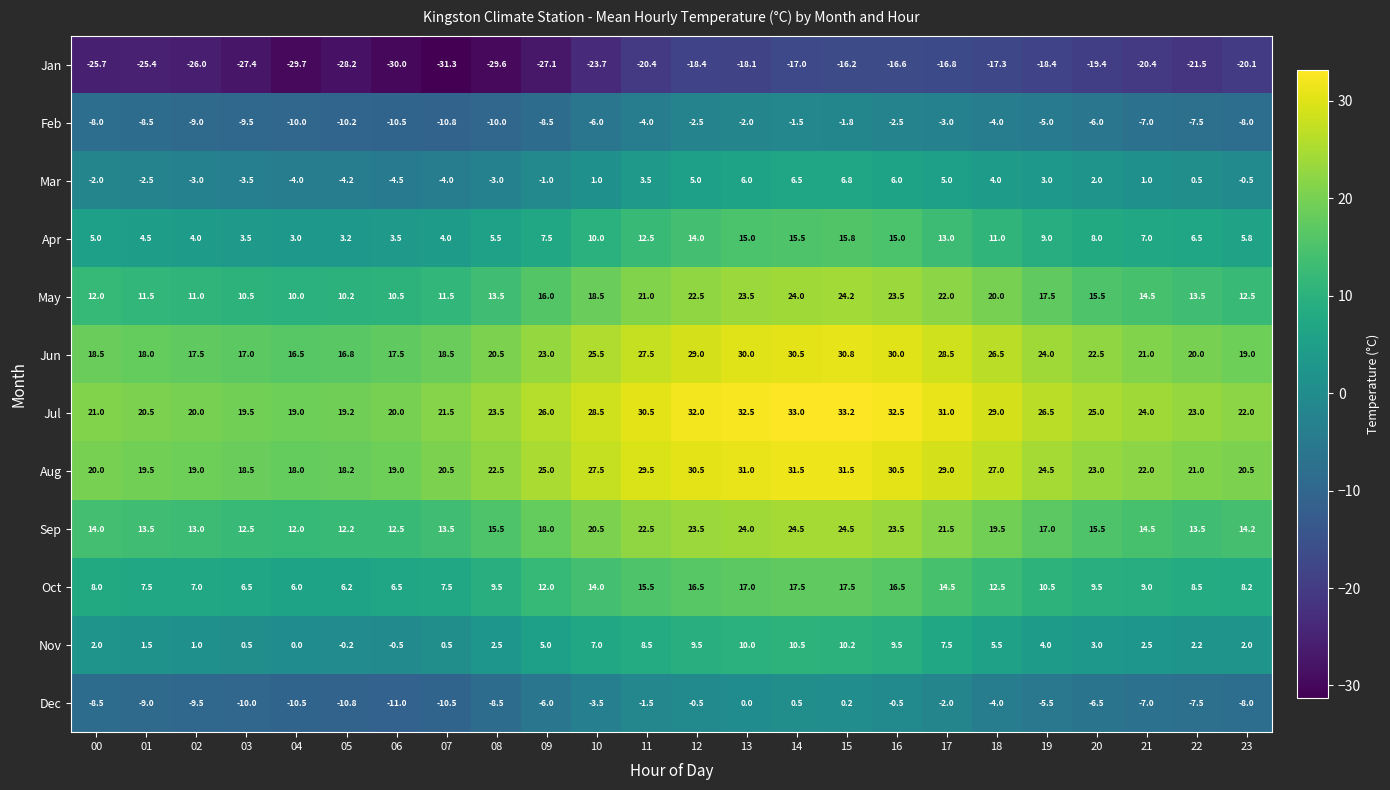

What is the average value of the Oct series?

11.0